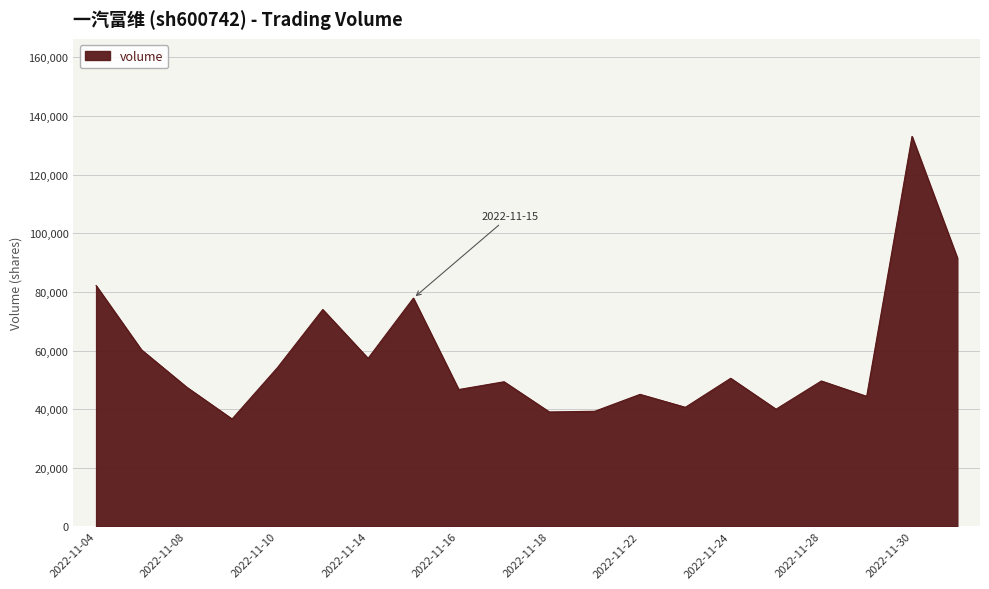

What is the difference between the maximum and minimum values?

96392